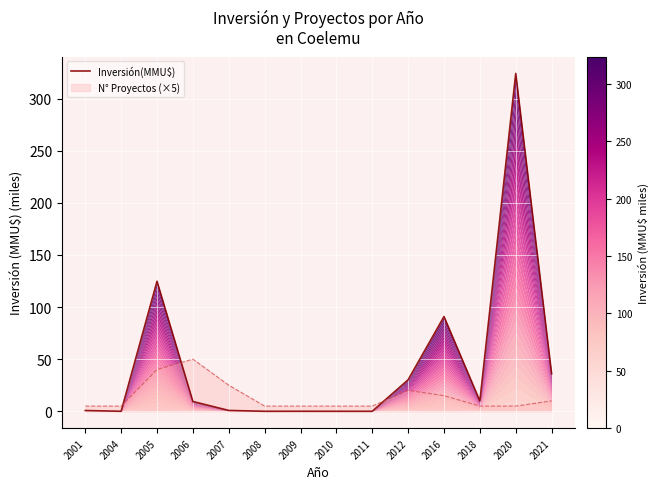

At which label is the value closest to 162?

2005